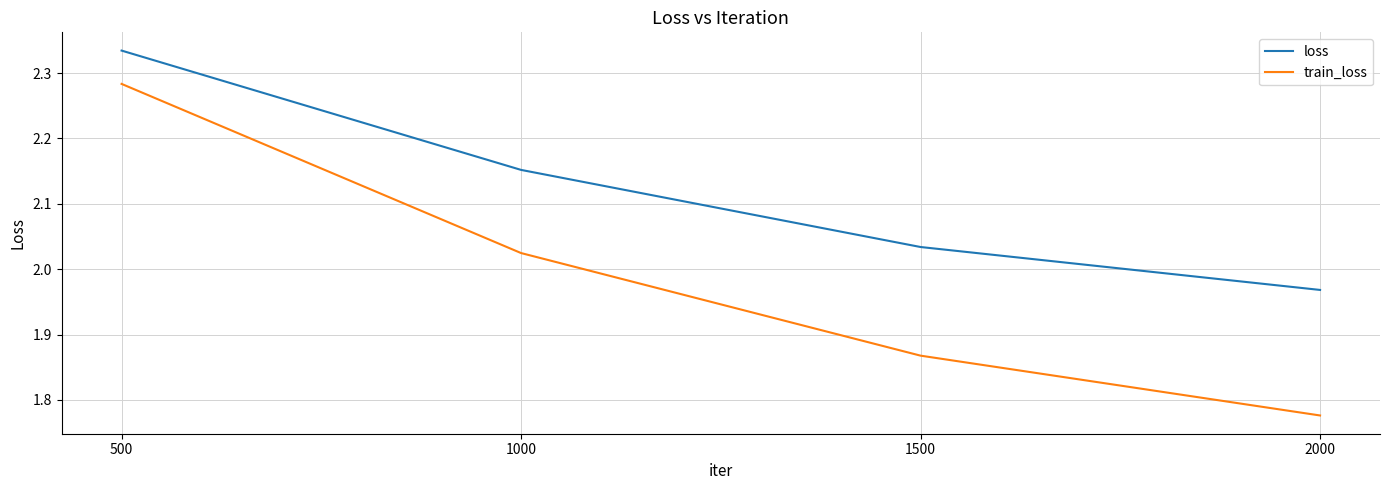

Which series has the largest total across all categories?

loss